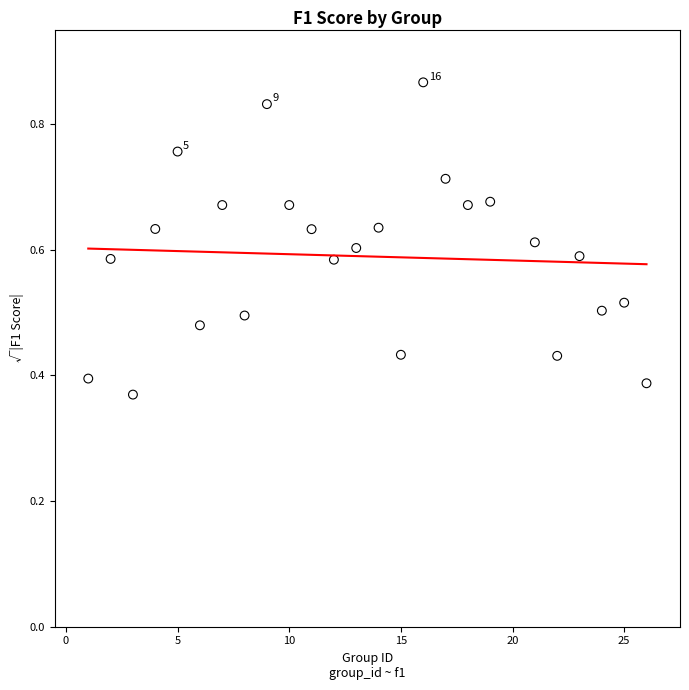

What is the range of X values (max minus min)?

25.0